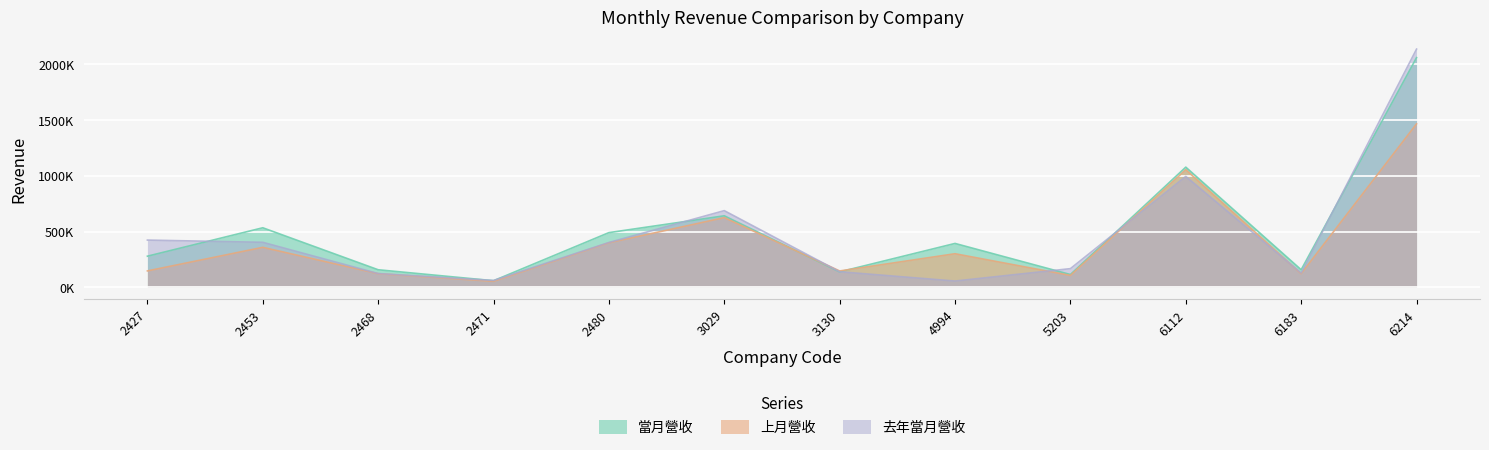

The value of 上月營收 at 4994 is 199420. True or false?

False